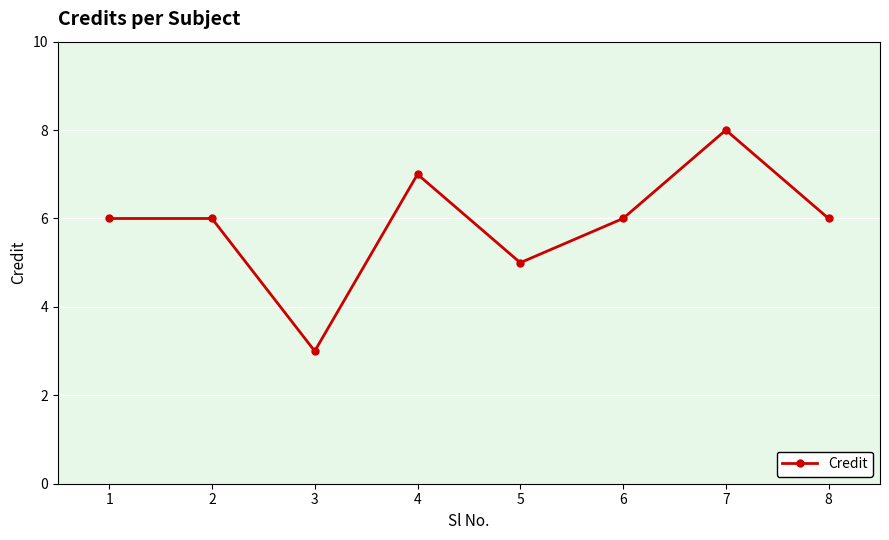

How many lines are shown in the chart?

1